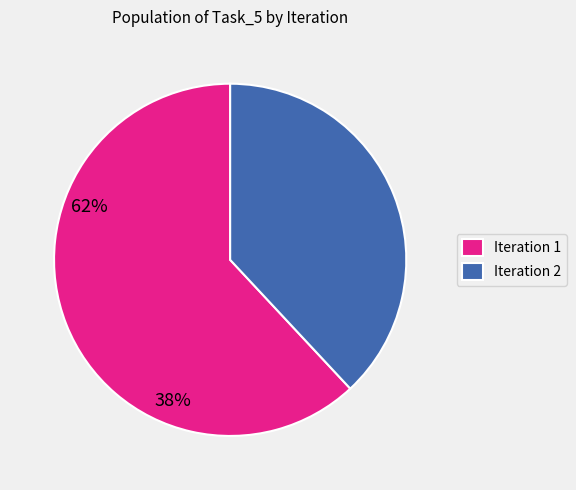

What is the largest slice in the pie chart?

Iteration 1